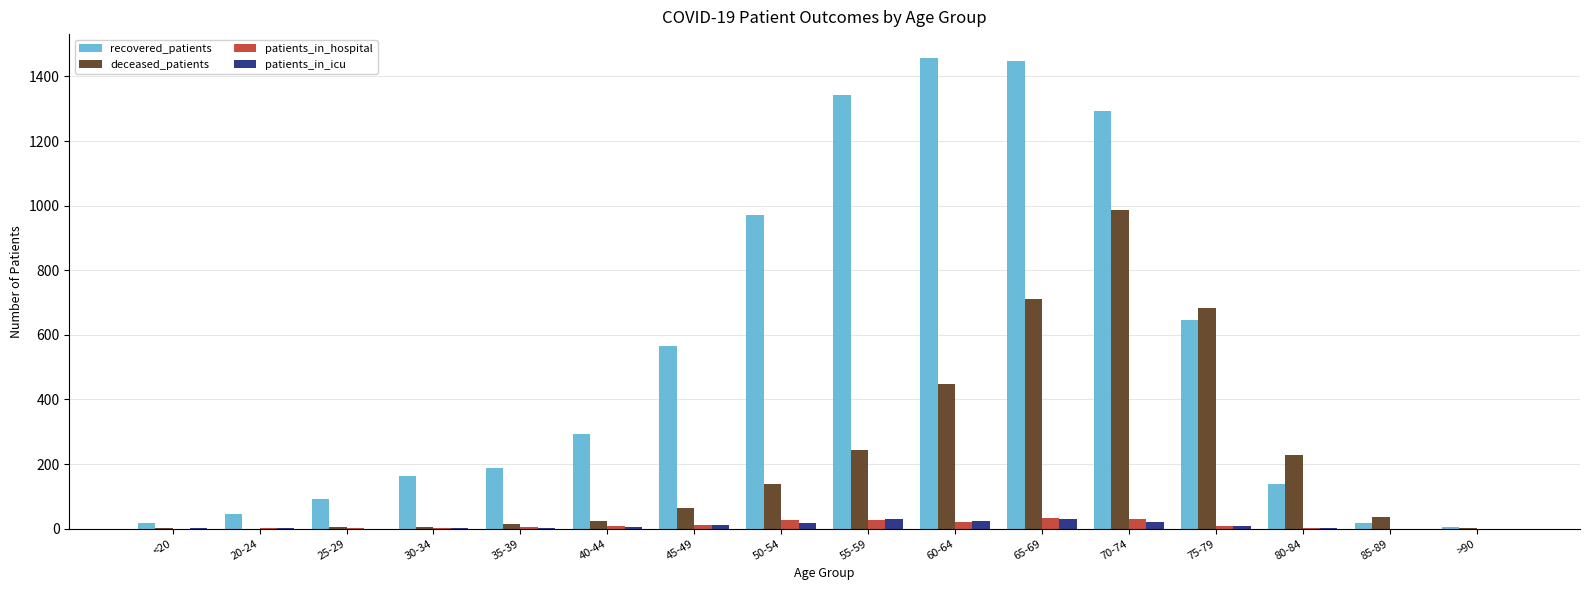

What is the maximum value for patients_in_hospital?

32